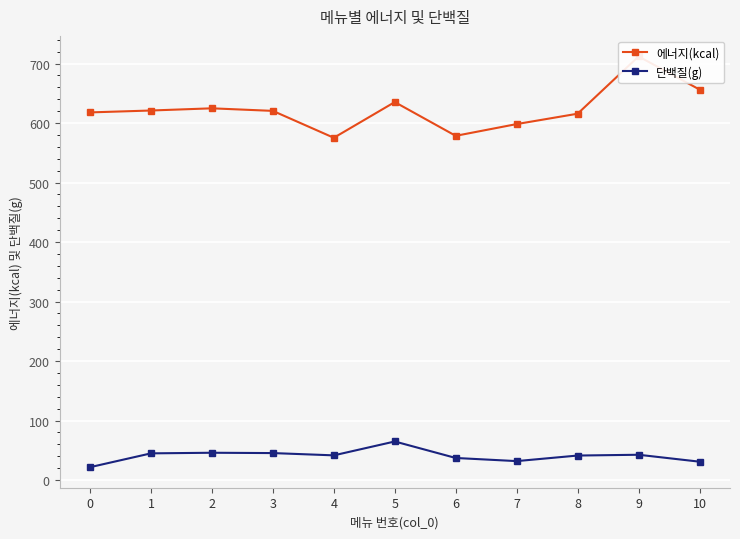

List the series in order of their overall mean, lowest first.

단백질(g), 에너지(kcal)